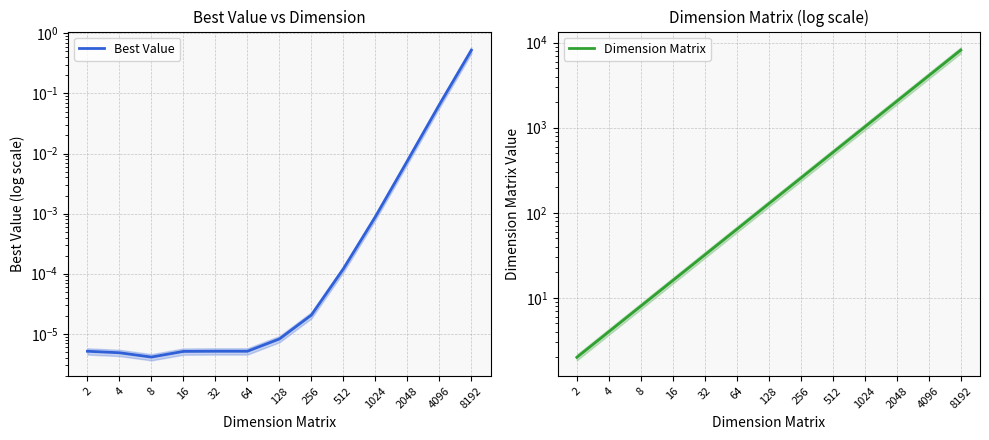

What are all the series names shown in the legend?

Best Value, Dimension Matrix